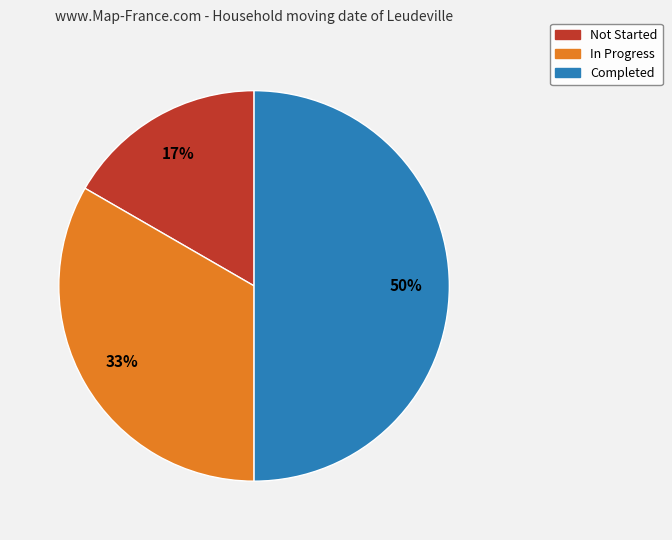

Is the sum of Completed and Not Started greater than half?

Yes